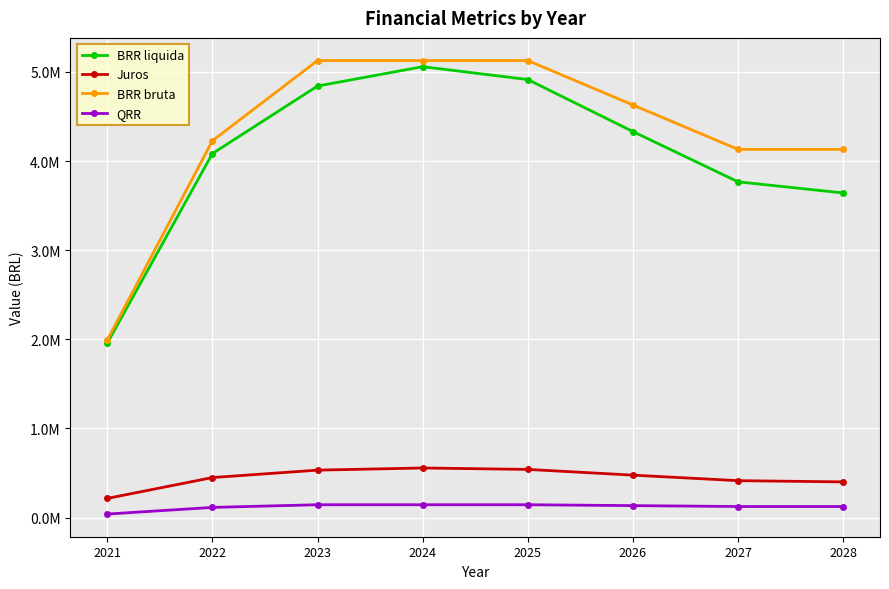

True or false: QRR has more than 1 points higher than both neighbors.

False